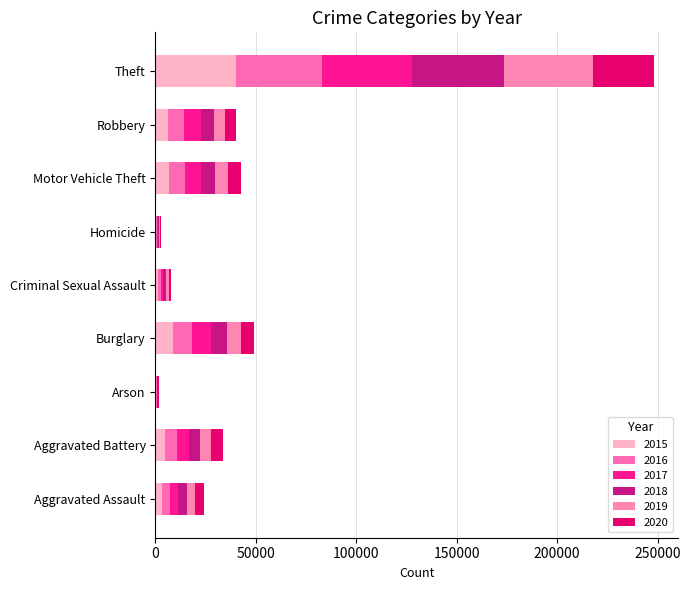

True or false: 2017 has a value of 329 at Homicide.

False